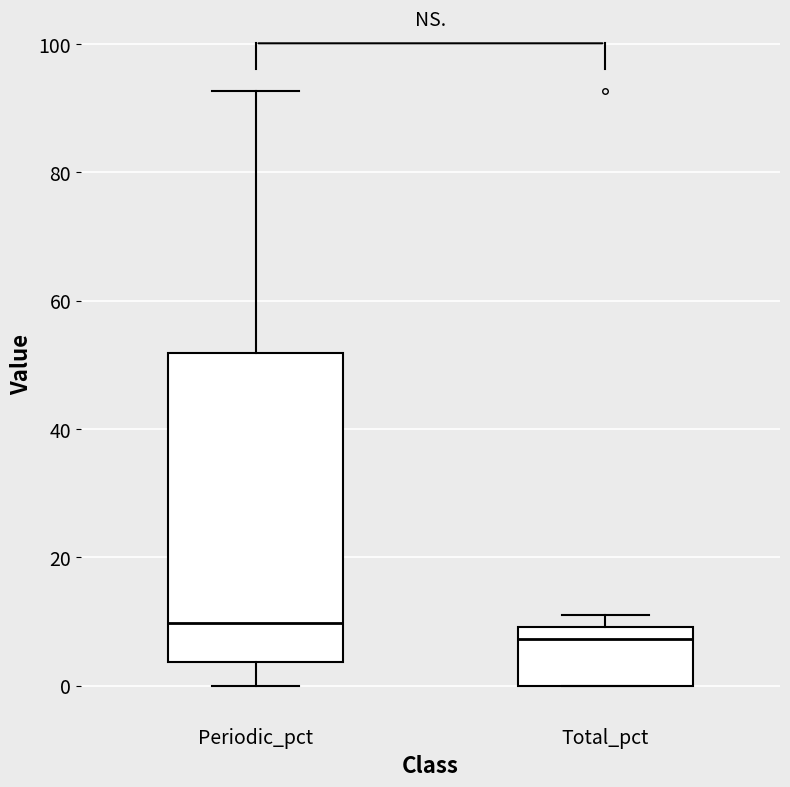

Reading left to right, read every box against the y-axis: the position of its median line, the range the box covers, and the ends of its whiskers. The values are not printed on the chart, so give them approximately, as read against the axis.

Periodic_pct: median 10, box 4 to 52, whiskers 0 to 92
Total_pct: median 8, box 0 to 10, whiskers 0 to 10 (just above the box's upper edge)